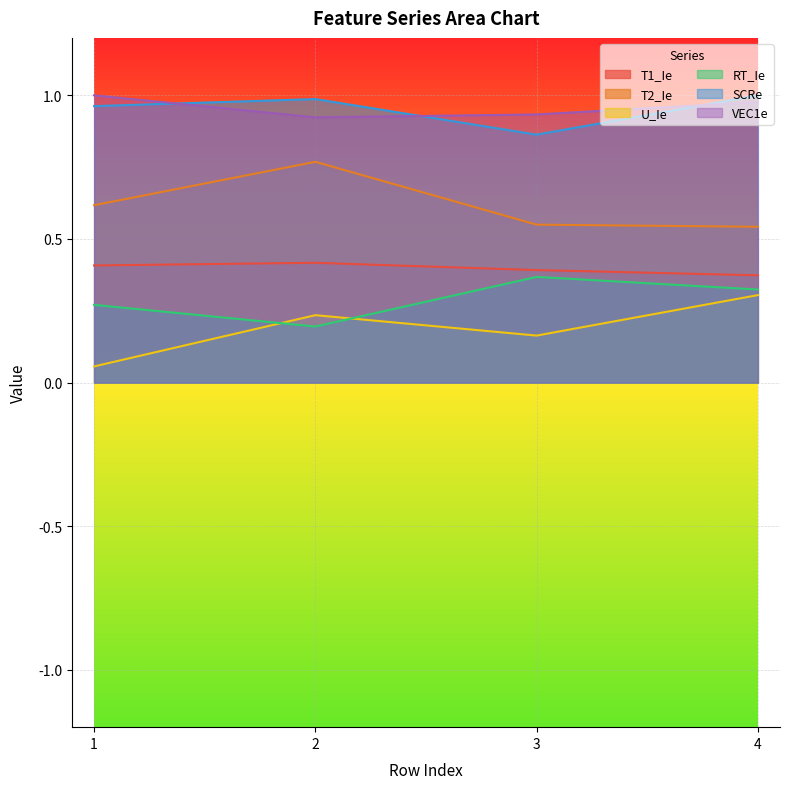

The value of T2_Ie at 3 is 0.8. True or false?

False